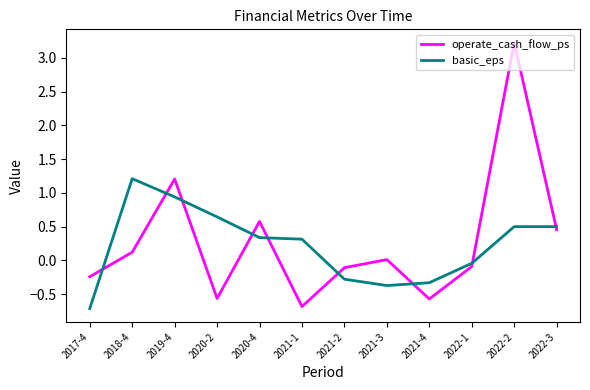

What is the difference between the second highest and minimum values in the basic_eps series?

1.7